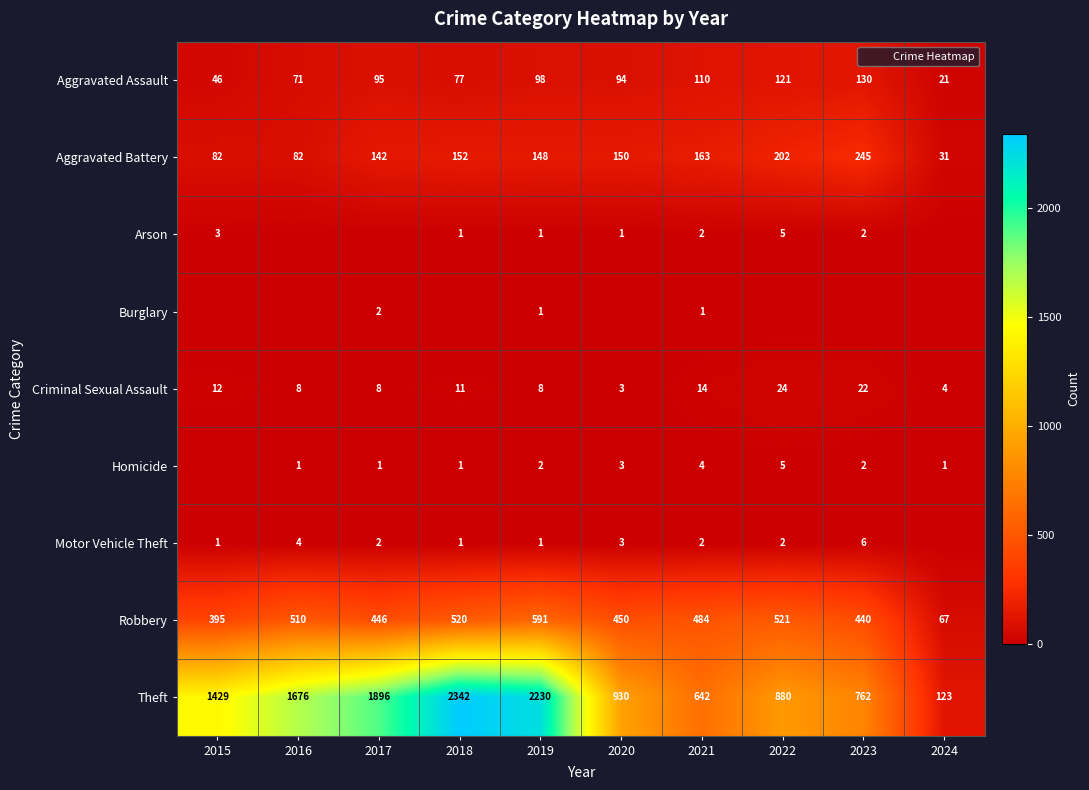

At which category is the sum across all series the highest?

2018